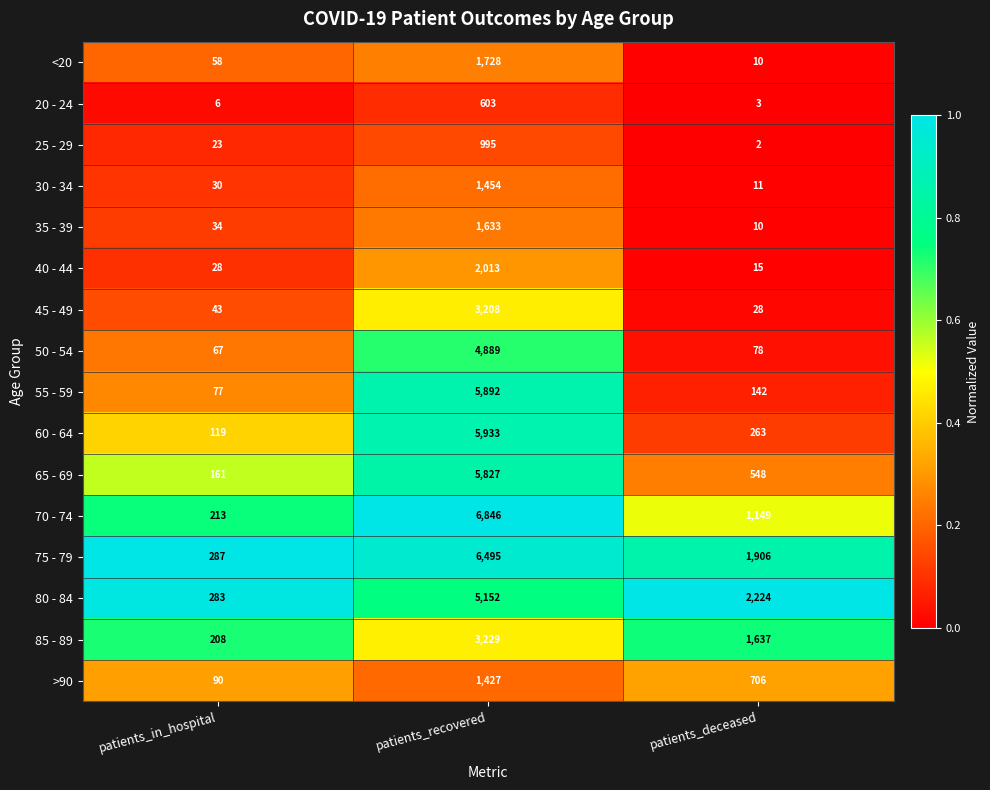

What is the maximum value for <20?

1728